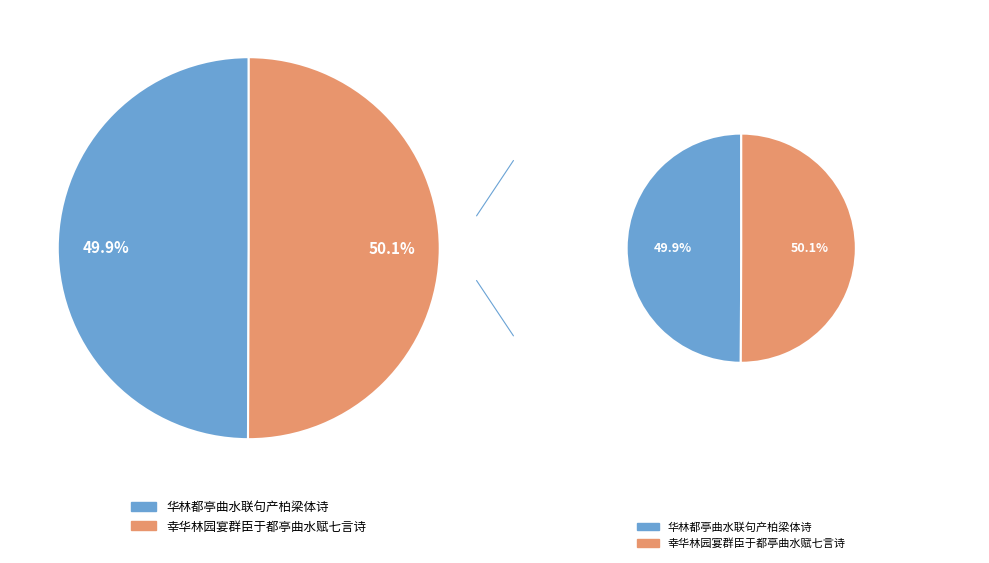

Does 幸华林园宴群臣于都亭曲水赋七言诗 represent more than half of the total?

Yes